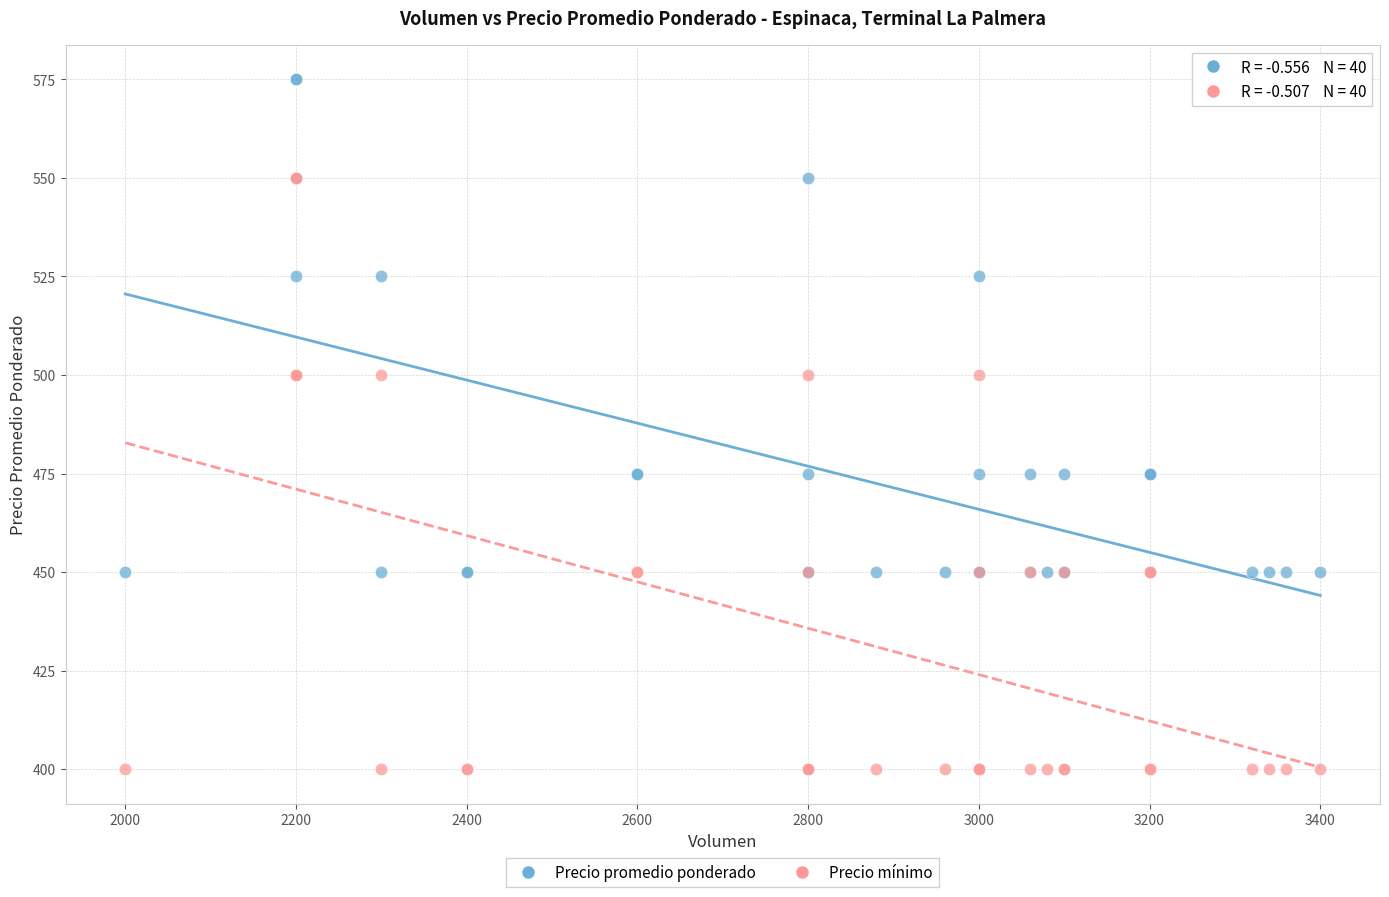

What are all the series names shown in the legend?

Precio promedio ponderado, Precio mínimo